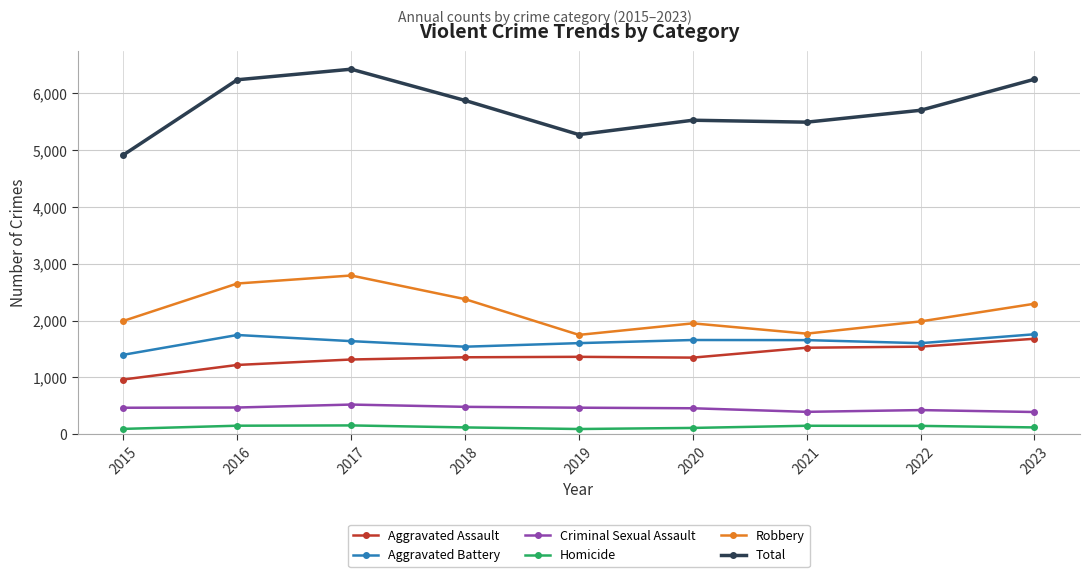

Which series has the largest range (max minus min)?

Total